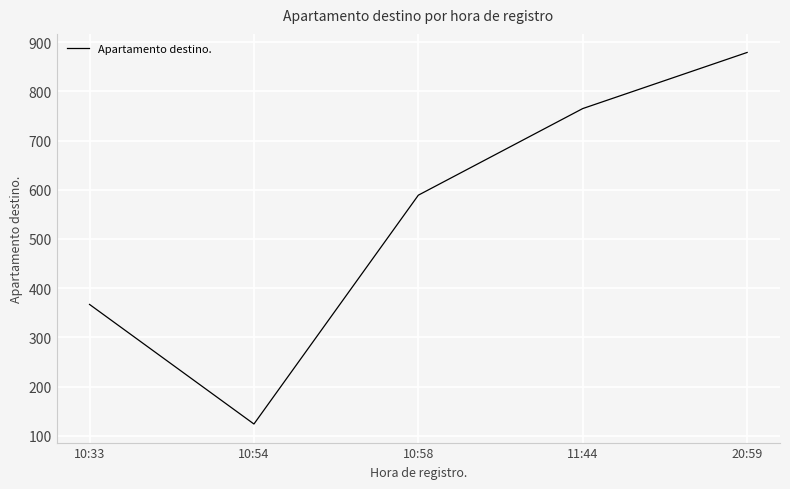

How many series are shown in this chart?

1